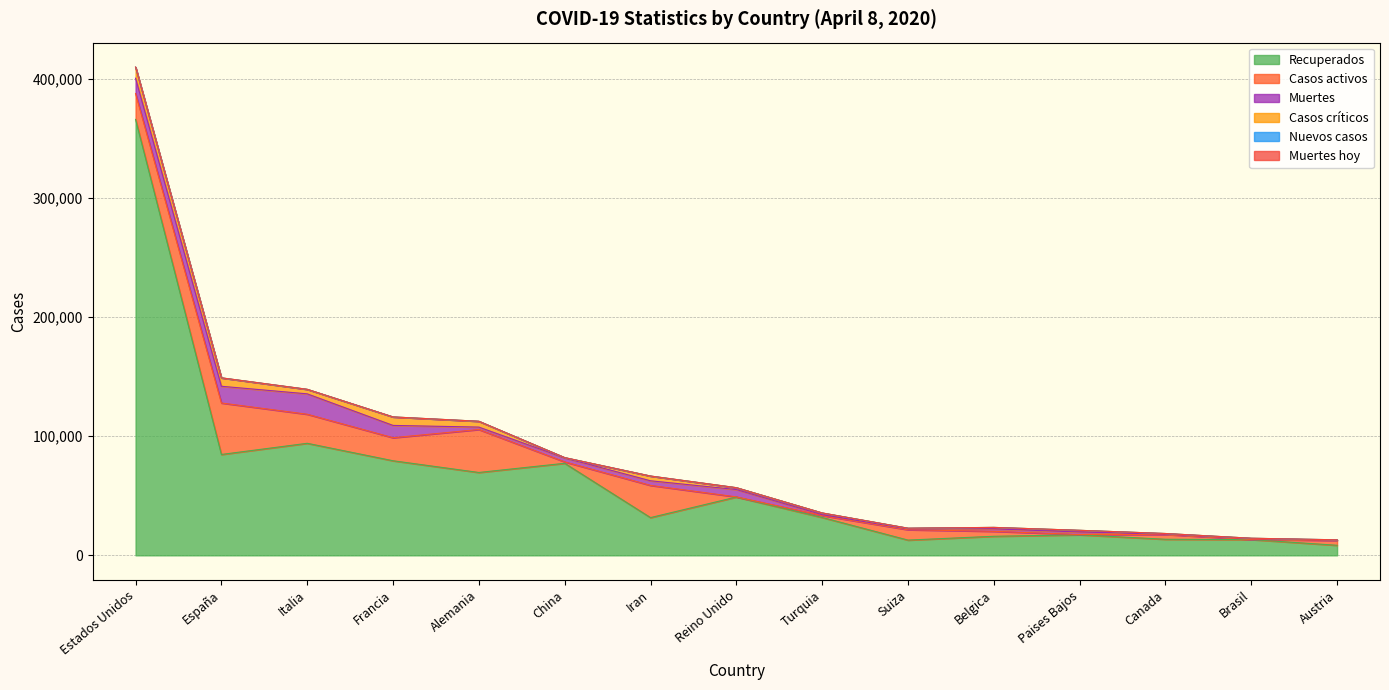

Reading right to left, extract all data points from this chart.

Recuperados: Austria=8432	Brasil=13234	Canada=13488	Paises Bajos=17229	Belgica=16002	Suiza=12800	Turquia=31802	Reino Unido=48948	Iran=31678	China=77279	Alemania=69566	Francia=79404	Italia=94067	España=84689	Estados Unidos=365981
Casos activos: Austria=4046	Brasil=127	Canada=4028	Paises Bajos=250	Belgica=4157	Suiza=8704	Turquia=1582	Reino Unido=135	Iran=27039	China=1190	Alemania=36081	Francia=19337	Italia=24392	España=43208	Estados Unidos=21711
Muertes: Austria=243	Brasil=688	Canada=381	Paises Bajos=2101	Belgica=2035	Suiza=824	Turquia=725	Reino Unido=6159	Iran=3872	China=3333	Alemania=2016	Francia=10328	Italia=17127	España=14045	Estados Unidos=12857
Casos críticos: Austria=243	Brasil=296	Canada=426	Paises Bajos=1424	Belgica=1260	Suiza=391	Turquia=1474	Reino Unido=1559	Iran=3987	China=189	Alemania=4895	Francia=7131	Italia=3792	España=7069	Estados Unidos=9169
Nuevos casos: Austria=82	Brasil=15	Canada=0	Paises Bajos=0	Belgica=0	Suiza=75	Turquia=0	Reino Unido=0	Iran=0	China=62	Alemania=0	Francia=0	Italia=0	España=0	Estados Unidos=214
Muertes hoy: Austria=0	Brasil=2	Canada=0	Paises Bajos=0	Belgica=0	Suiza=3	Turquia=0	Reino Unido=0	Iran=0	China=2	Alemania=0	Francia=0	Italia=0	España=0	Estados Unidos=16